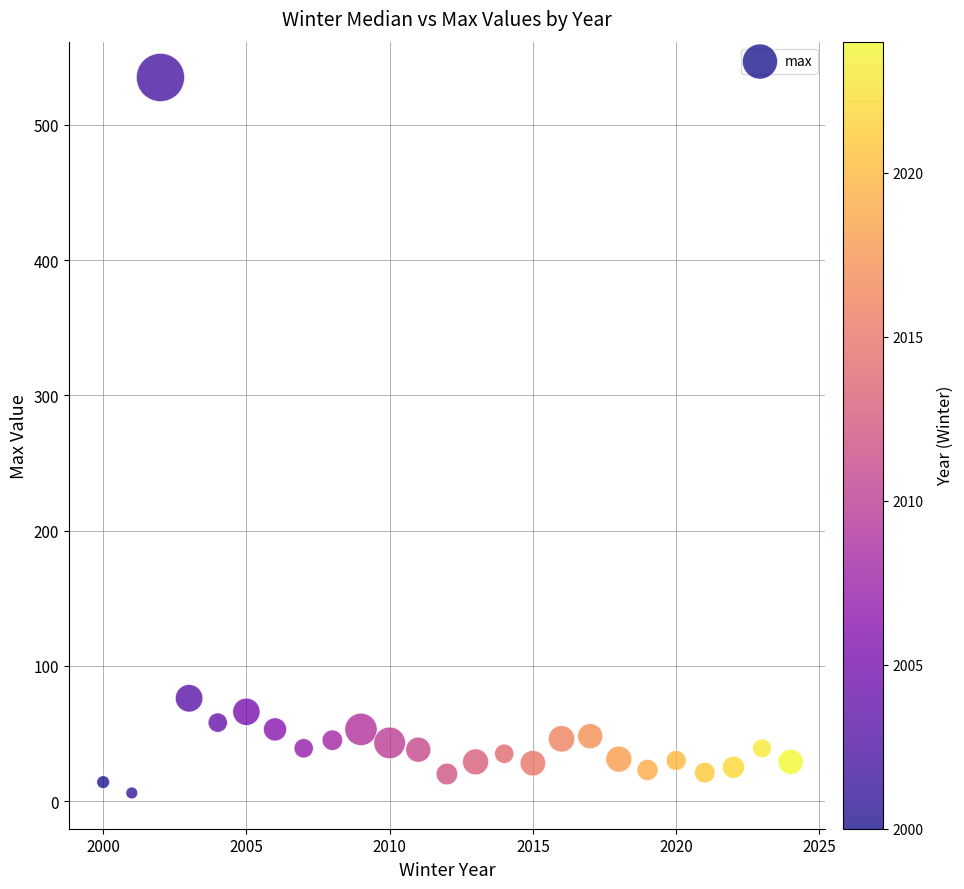

What is the range of X values (max minus min)?

24